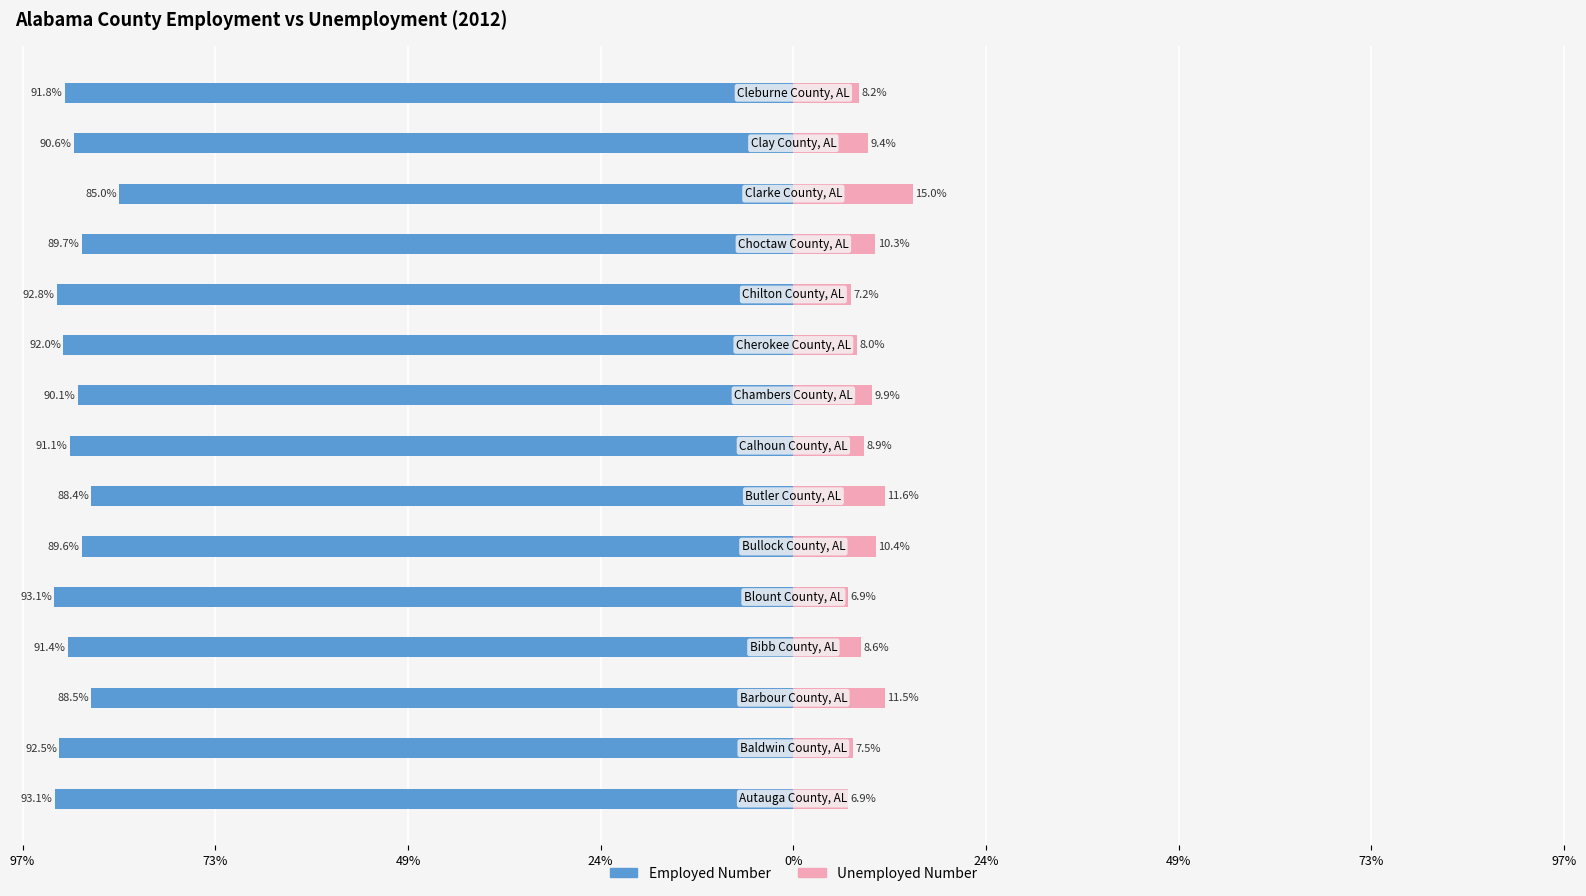

Count the number of categories in the chart.

15